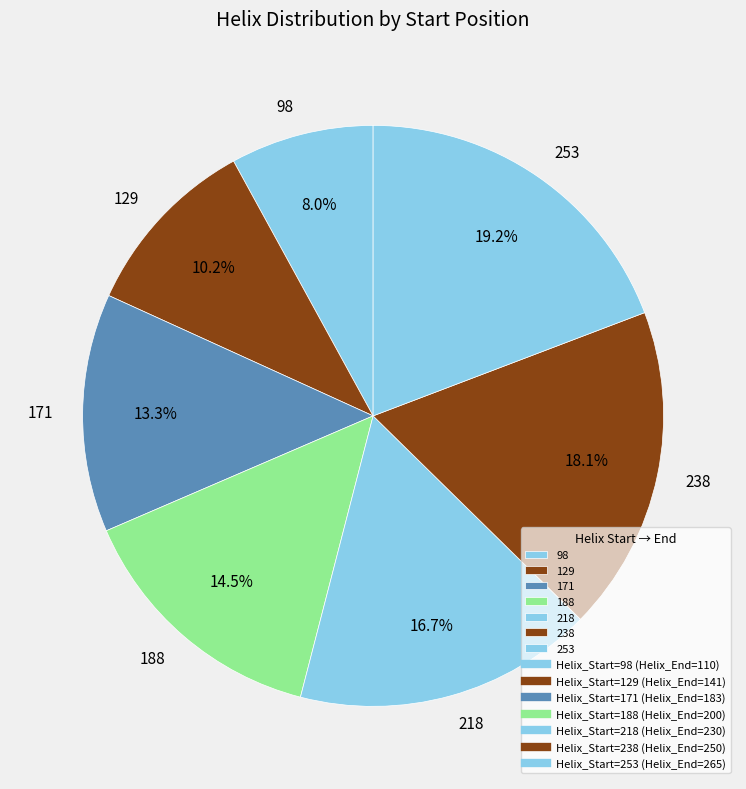

Does 218 account for over 50% of the chart?

No